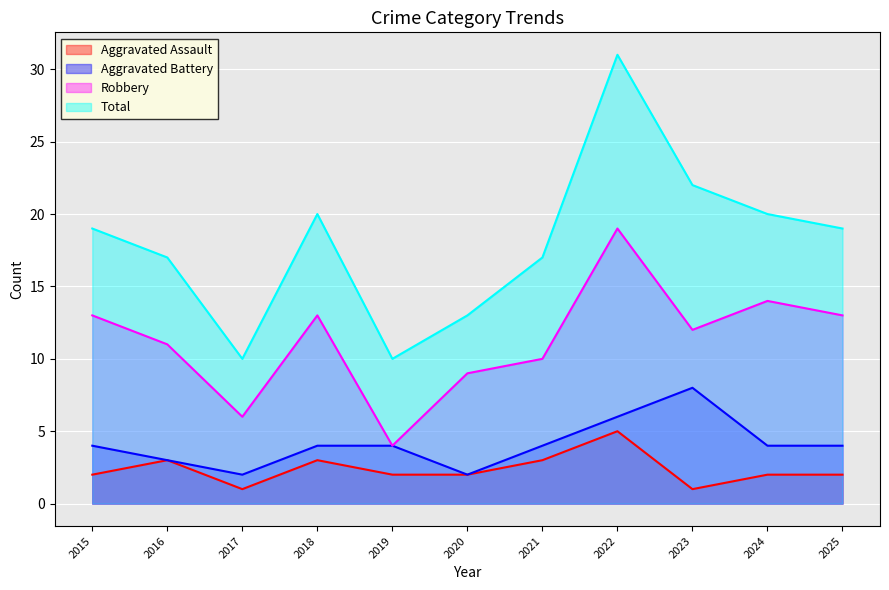

Is it true that Total equals 5 at 2019?

False